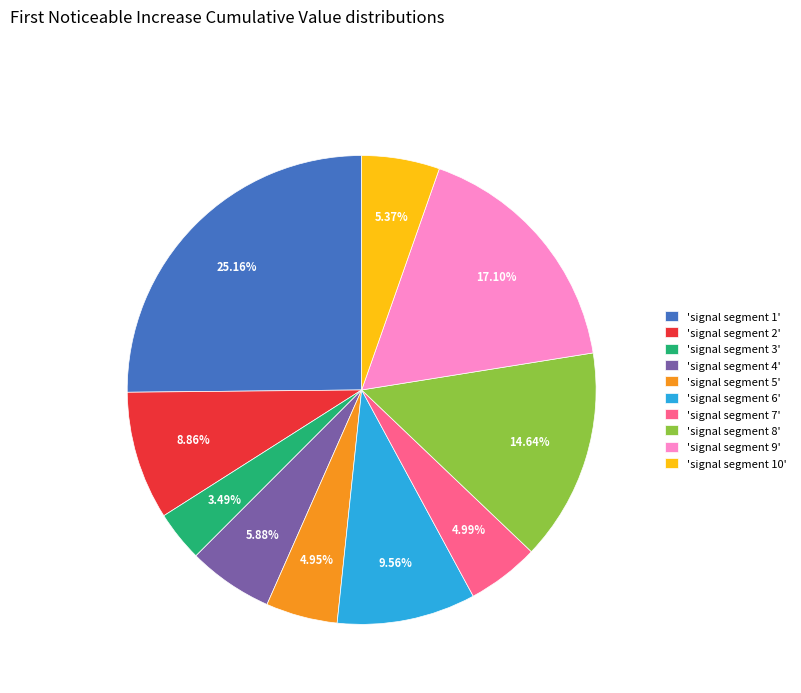

Is 'signal segment 1' the majority of the pie?

No